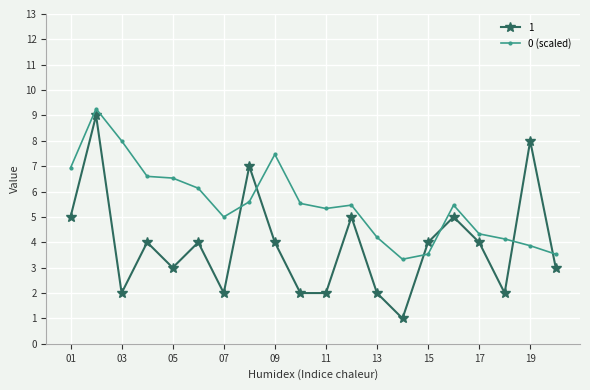

What is the maximum value shown in the chart?

9.3